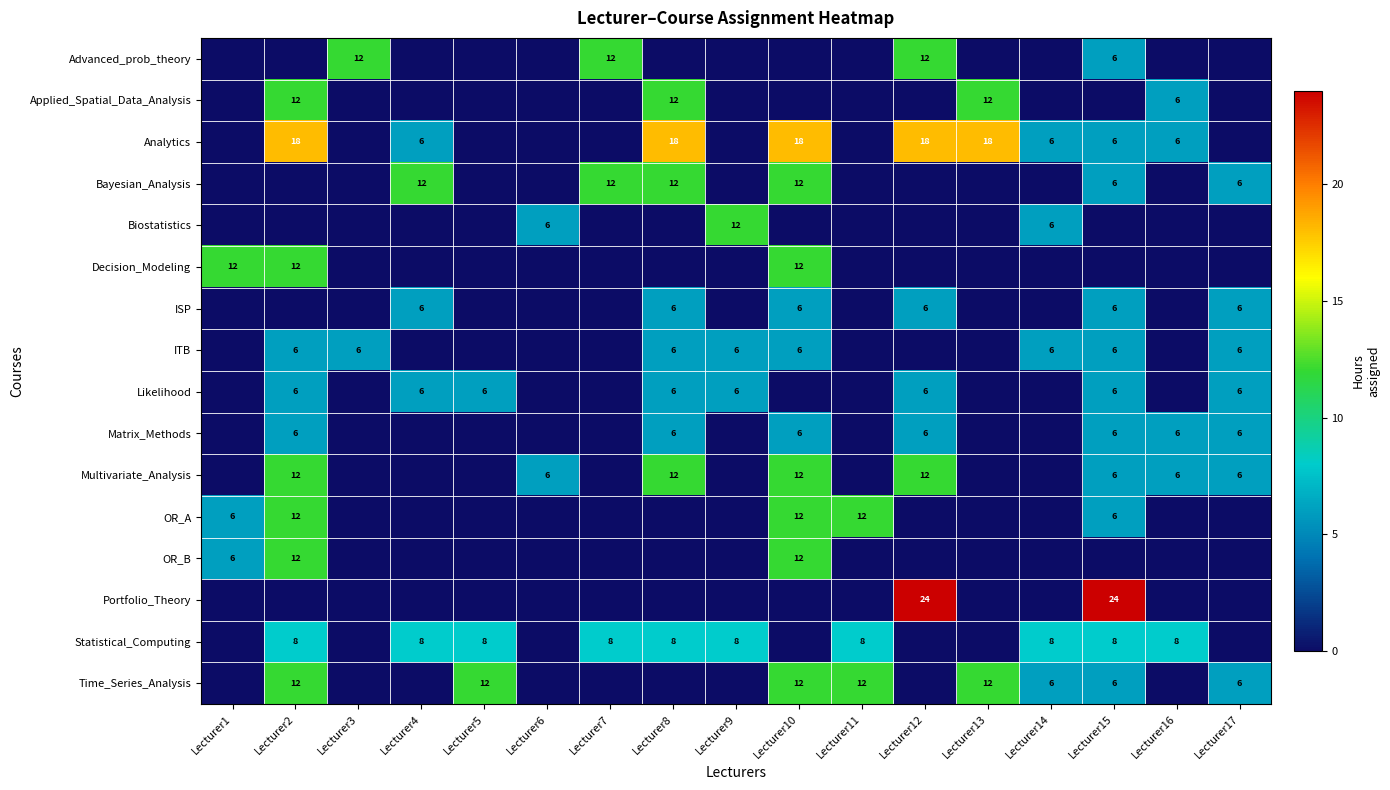

The Multivariate_Analysis series shows 7 at Lecturer2. True or false?

False